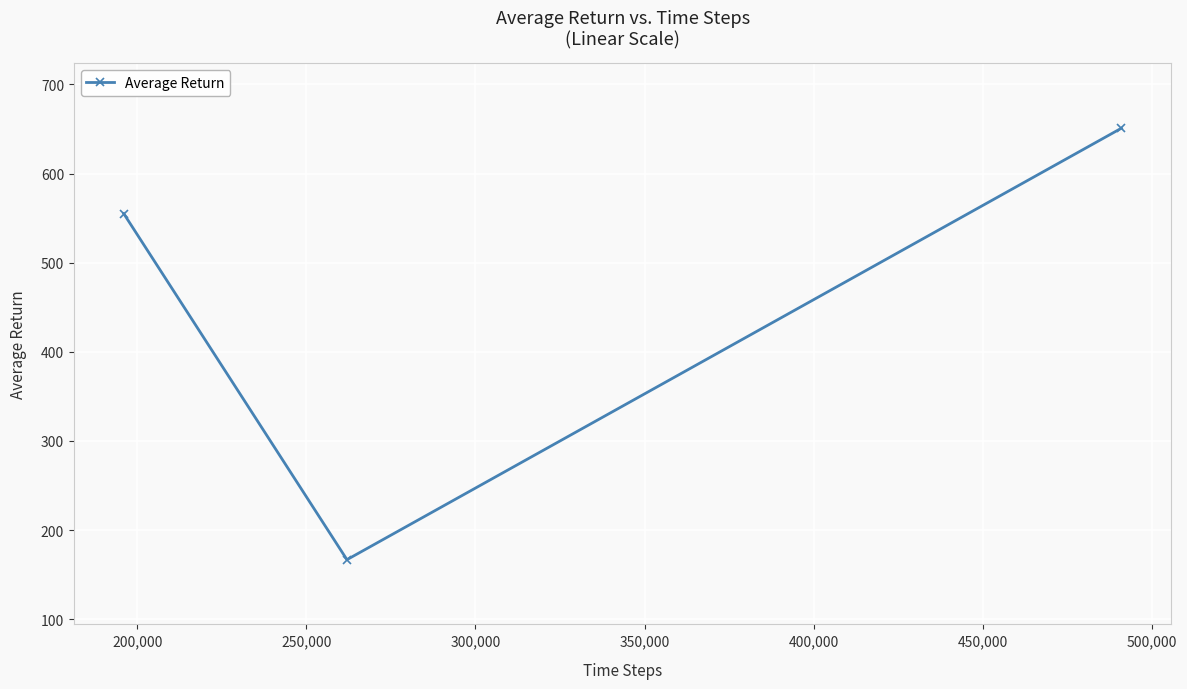

What is the difference between the maximum and minimum values?

484.1